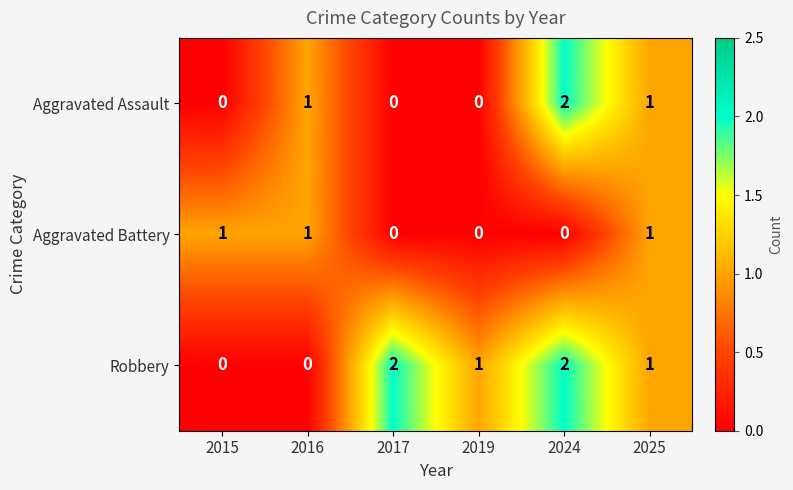

Count the number of categories in the chart.

6